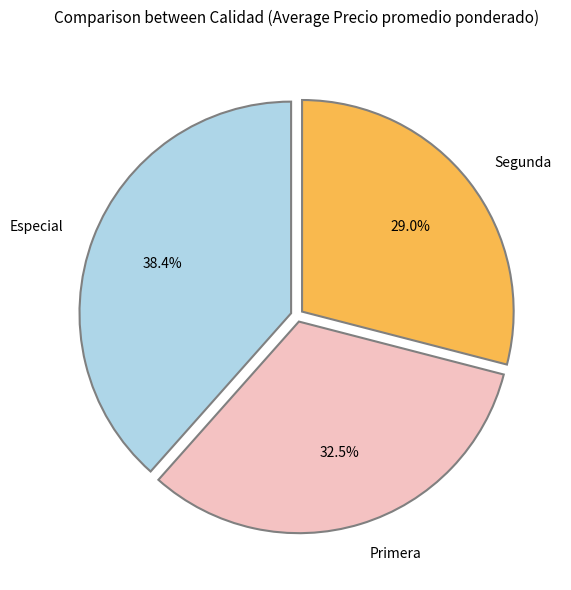

Approximately how many times larger is the value at Segunda compared to Especial?

0.8